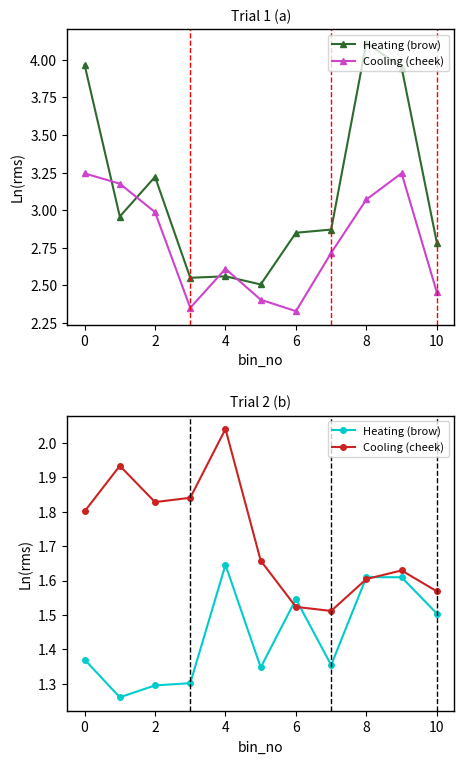

Reading left to right, extract all data points from this chart.

Heating (brow): 1.4	1.3	1.3	1.3	1.6	1.3	1.5	1.4	1.6	1.6	1.5
Cooling (cheek): 1.8	1.9	1.8	1.8	2.0	1.7	1.5	1.5	1.6	1.6	1.6